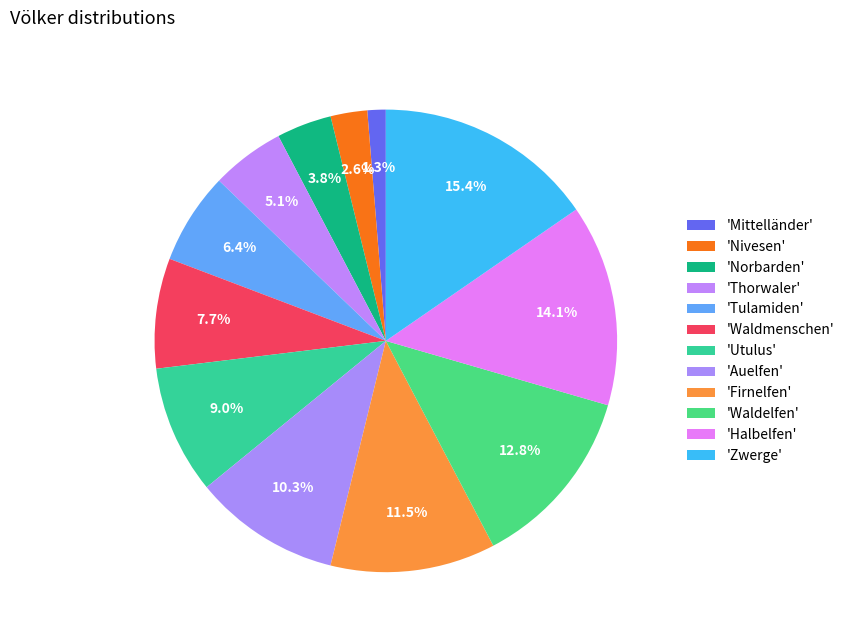

How many slices are in this pie chart?

12